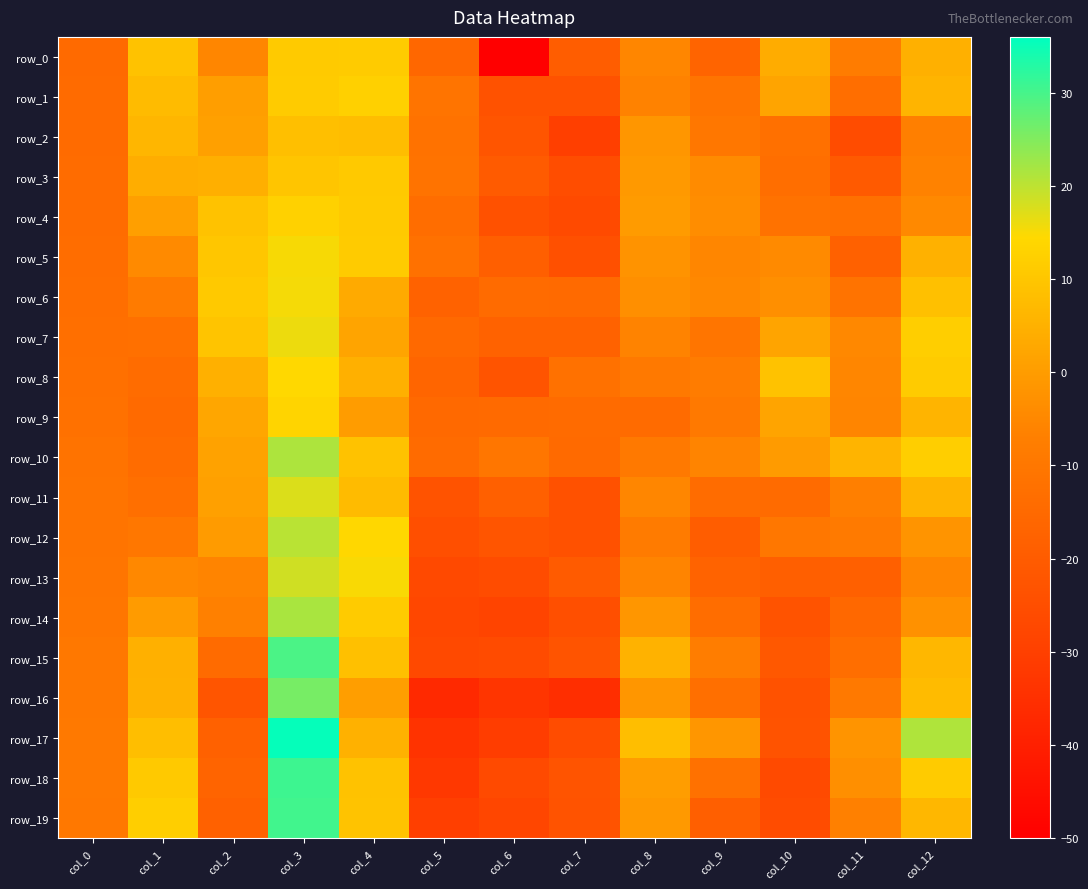

Which series has the widest spread of values?

row_17